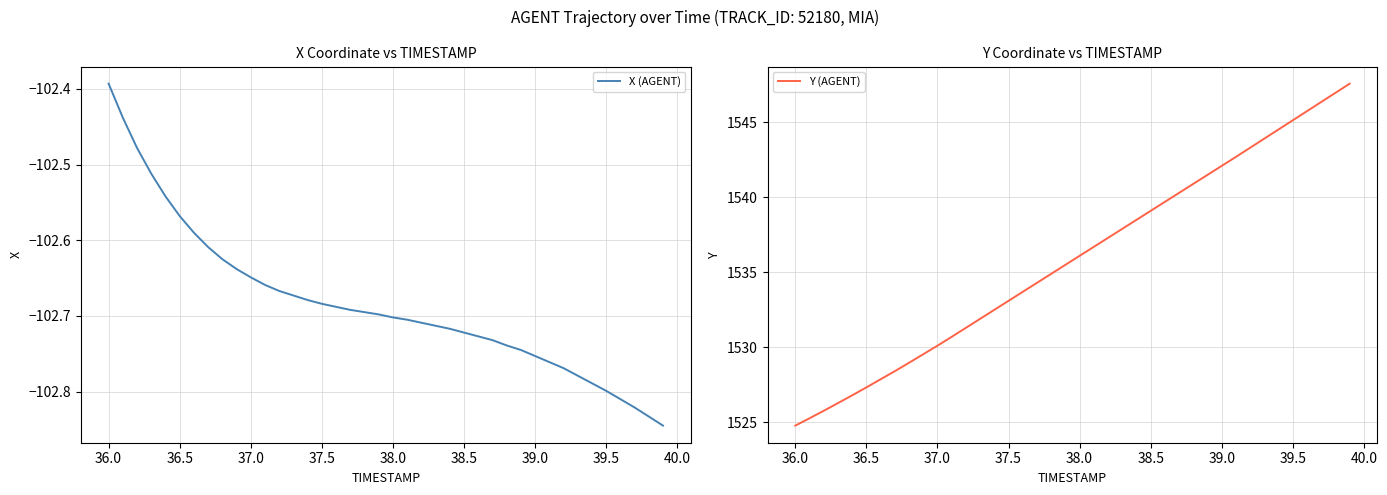

Which series has the largest total across all categories?

Y (AGENT)